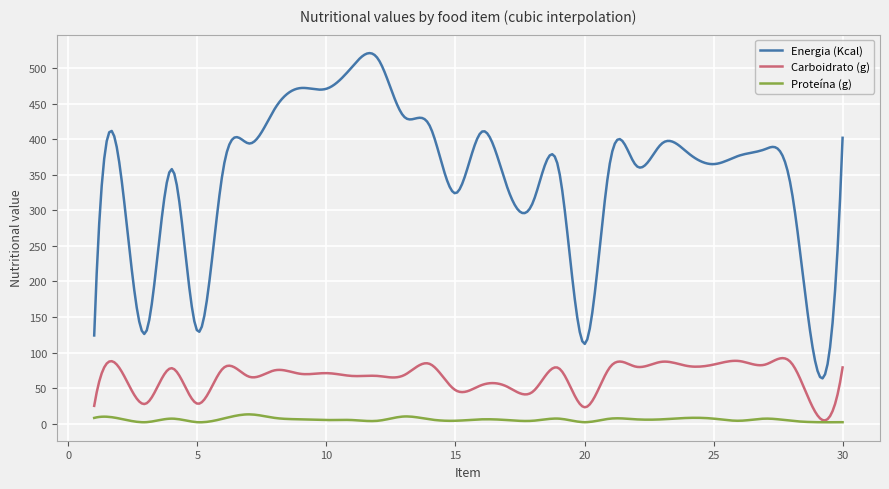

Does the chart display data point markers on the line(s)?

No